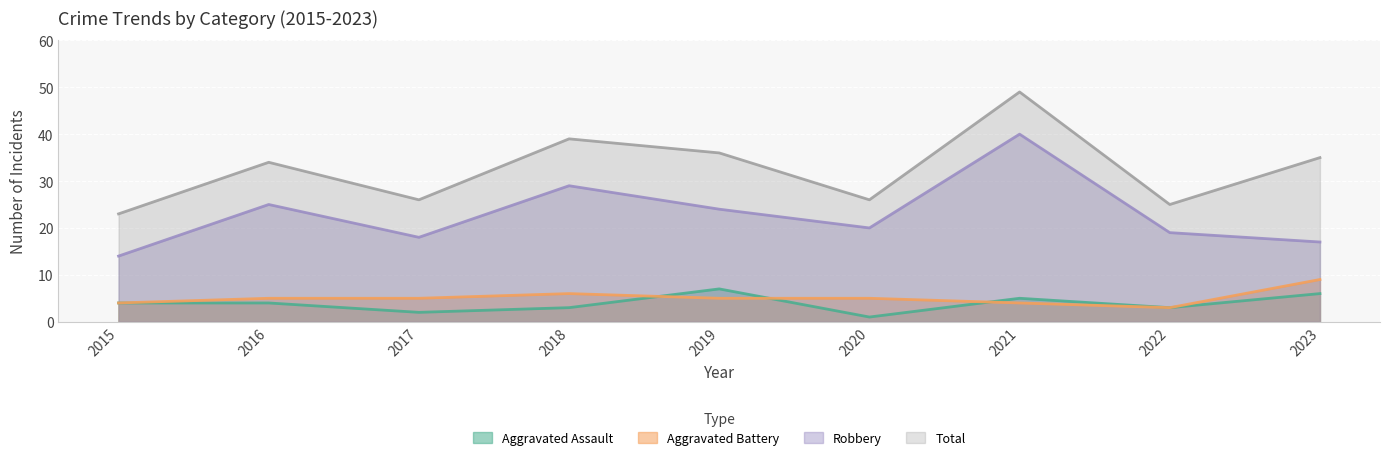

Which has a higher value, 2023 or 2019?

2019